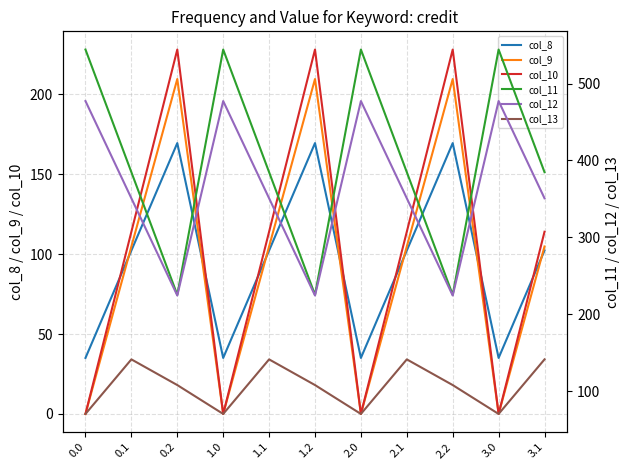

The value of col_9 at 3.0 is 0.0. True or false?

True